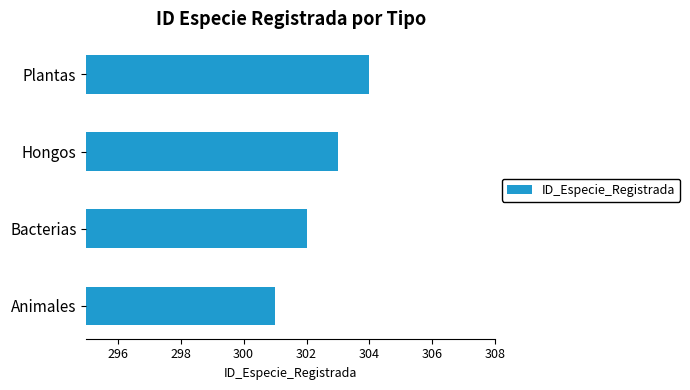

At which category does the chart reach its minimum across all series?

Animales